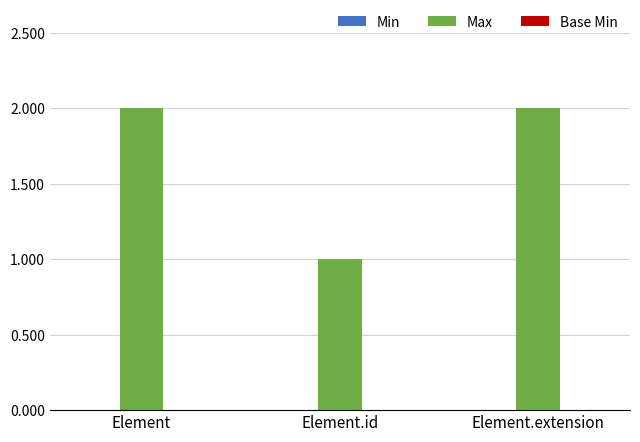

The value at Element.extension is 2. True or false?

True